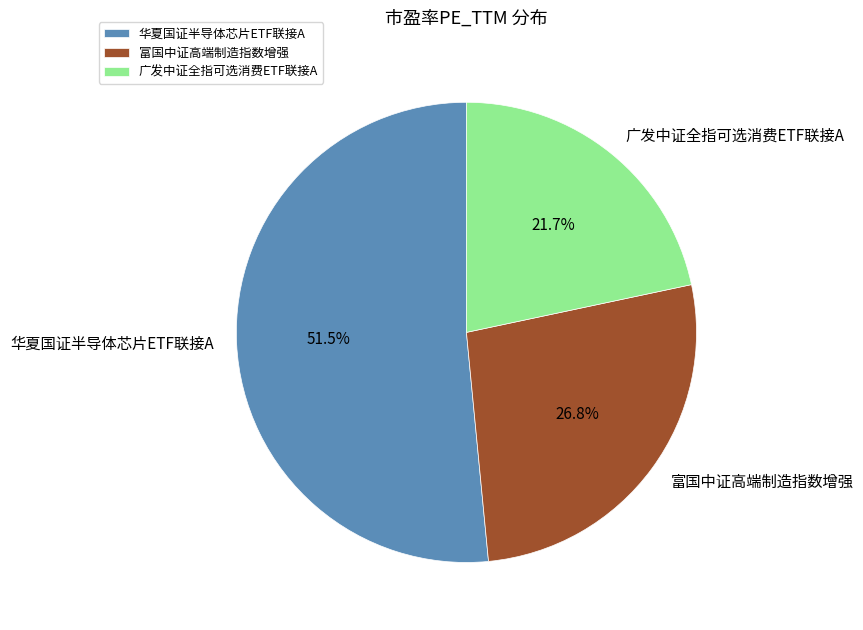

Is there a majority slice in this chart?

Yes